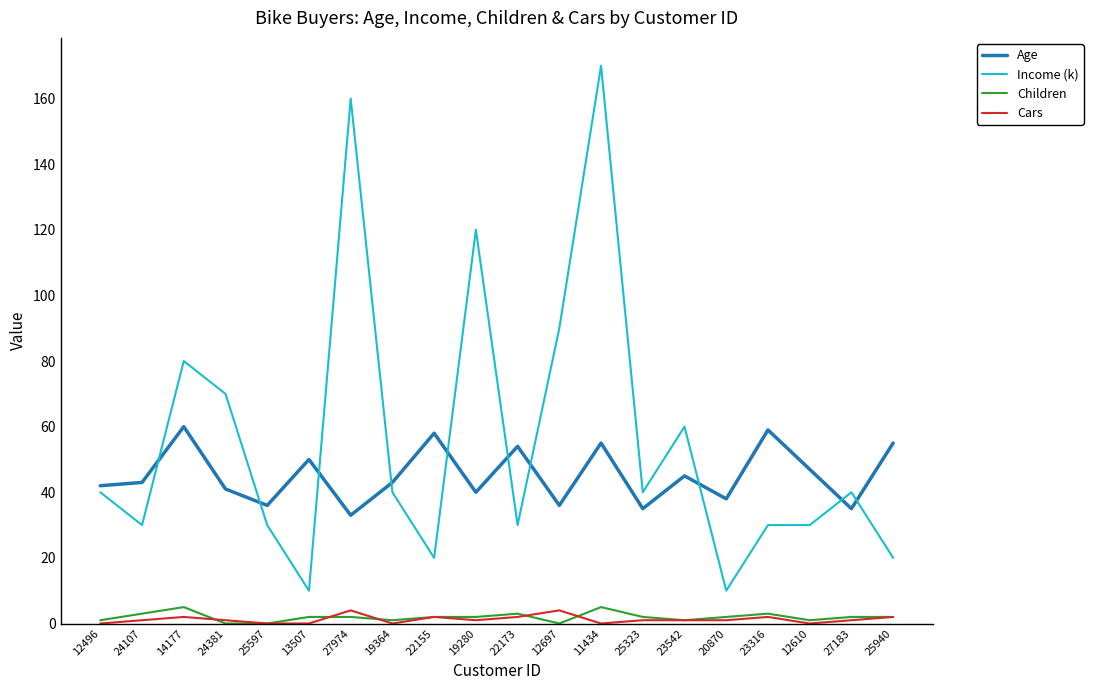

True or false: Cars and Age intersect in this chart.

False